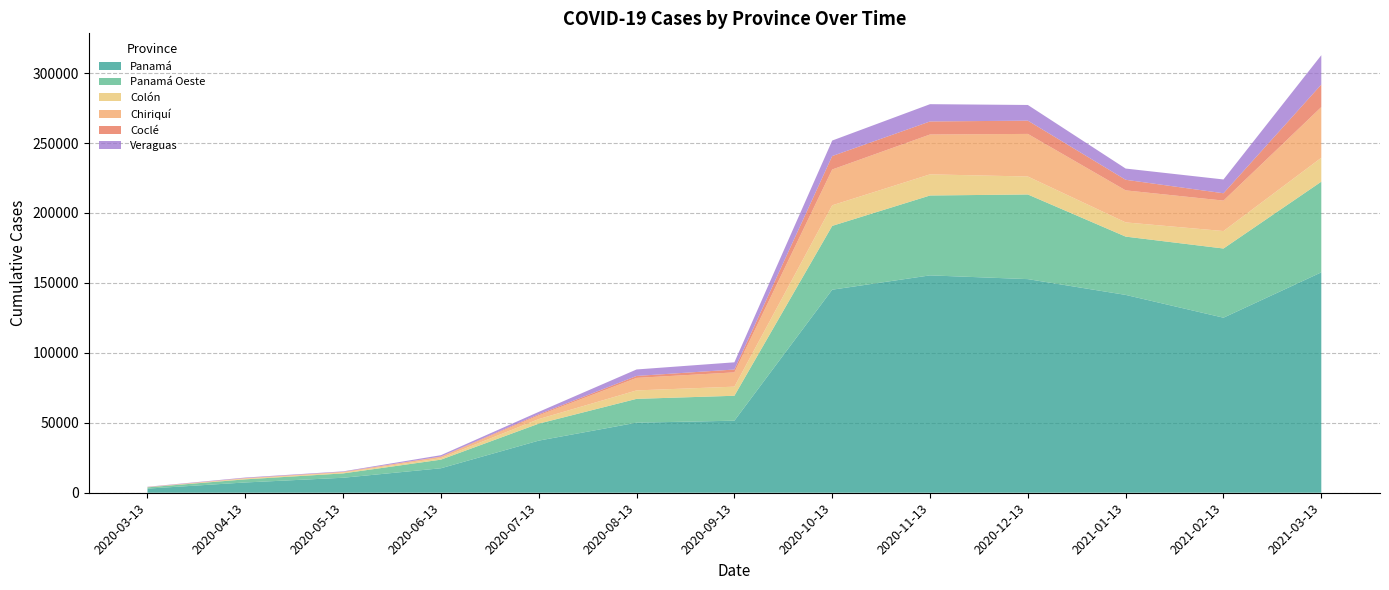

Reading left to right, what are all the values shown in this chart?

Panamá: 2020-03-13=2951	2020-04-13=7351	2020-05-13=10715	2020-06-13=17504	2020-07-13=37259	2020-08-13=50082	2020-09-13=51504	2020-10-13=145139	2020-11-13=155378	2020-12-13=152699	2021-01-13=141417	2021-02-13=125127	2021-03-13=157543
Panamá Oeste: 2020-03-13=903	2020-04-13=2229	2020-05-13=3101	2020-06-13=6144	2020-07-13=12131	2020-08-13=17034	2020-09-13=17815	2020-10-13=45615	2020-11-13=57101	2020-12-13=60502	2021-01-13=41669	2021-02-13=49451	2021-03-13=64808
Colón: 2020-03-13=116	2020-04-13=475	2020-05-13=568	2020-06-13=1087	2020-07-13=3274	2020-08-13=6043	2020-09-13=6517	2020-10-13=14721	2020-11-13=15114	2020-12-13=12849	2021-01-13=10168	2021-02-13=12489	2021-03-13=17104
Chiriquí: 2020-03-13=86	2020-04-13=331	2020-05-13=468	2020-06-13=929	2020-07-13=2669	2020-08-13=8949	2020-09-13=10208	2020-10-13=25589	2020-11-13=28491	2020-12-13=30446	2021-01-13=22892	2021-02-13=21769	2021-03-13=36229
Coclé: 2020-03-13=54	2020-04-13=88	2020-05-13=95	2020-06-13=215	2020-07-13=732	2020-08-13=1378	2020-09-13=2039	2020-10-13=9607	2020-11-13=9316	2020-12-13=9475	2021-01-13=7564	2021-02-13=5244	2021-03-13=16088
Veraguas: 2020-03-13=169	2020-04-13=391	2020-05-13=334	2020-06-13=968	2020-07-13=1743	2020-08-13=4636	2020-09-13=5152	2020-10-13=11083	2020-11-13=12352	2020-12-13=11212	2021-01-13=8022	2021-02-13=9857	2021-03-13=20982